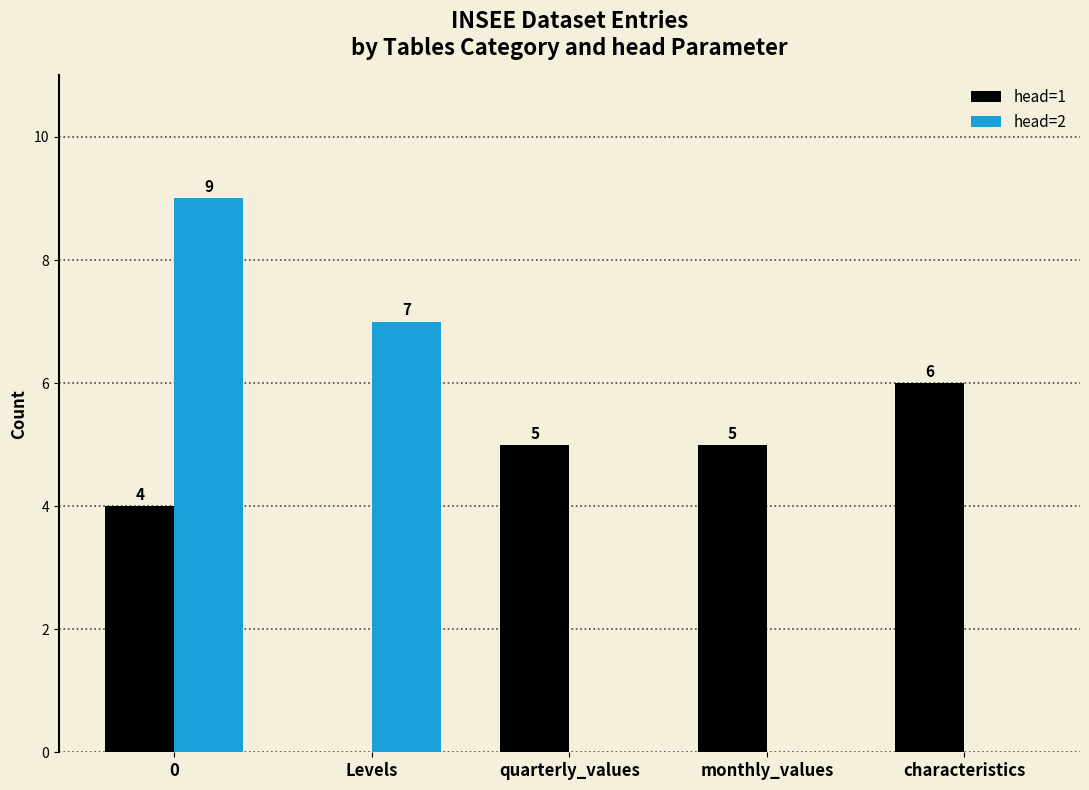

Which series has the widest spread of values?

head=2